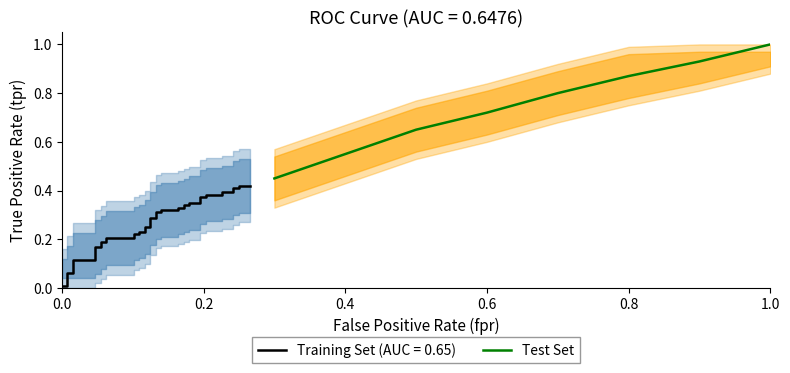

What is the value of the 7th point from the left?

0.9